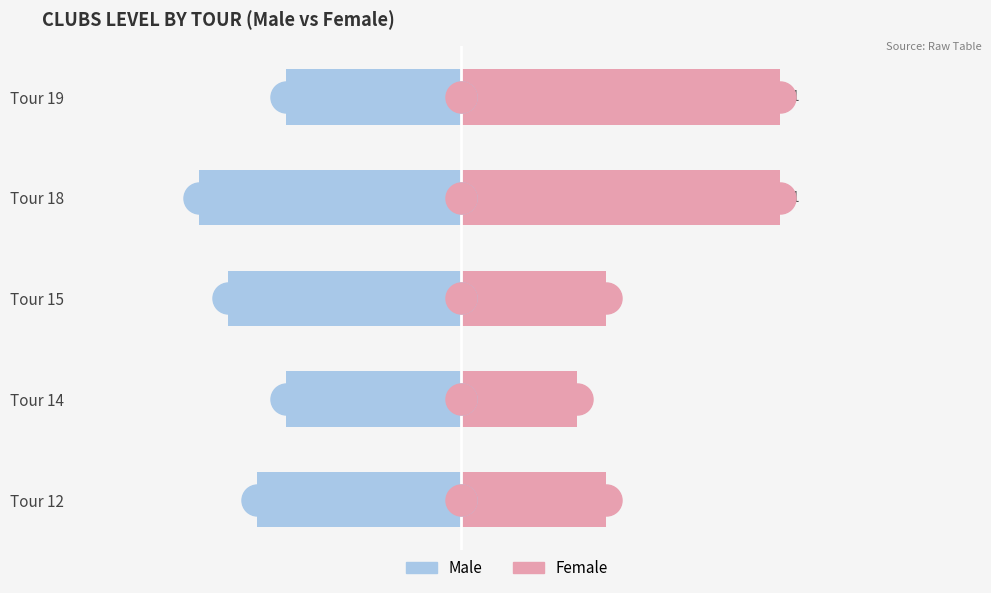

Which series has the largest total across all categories?

Female